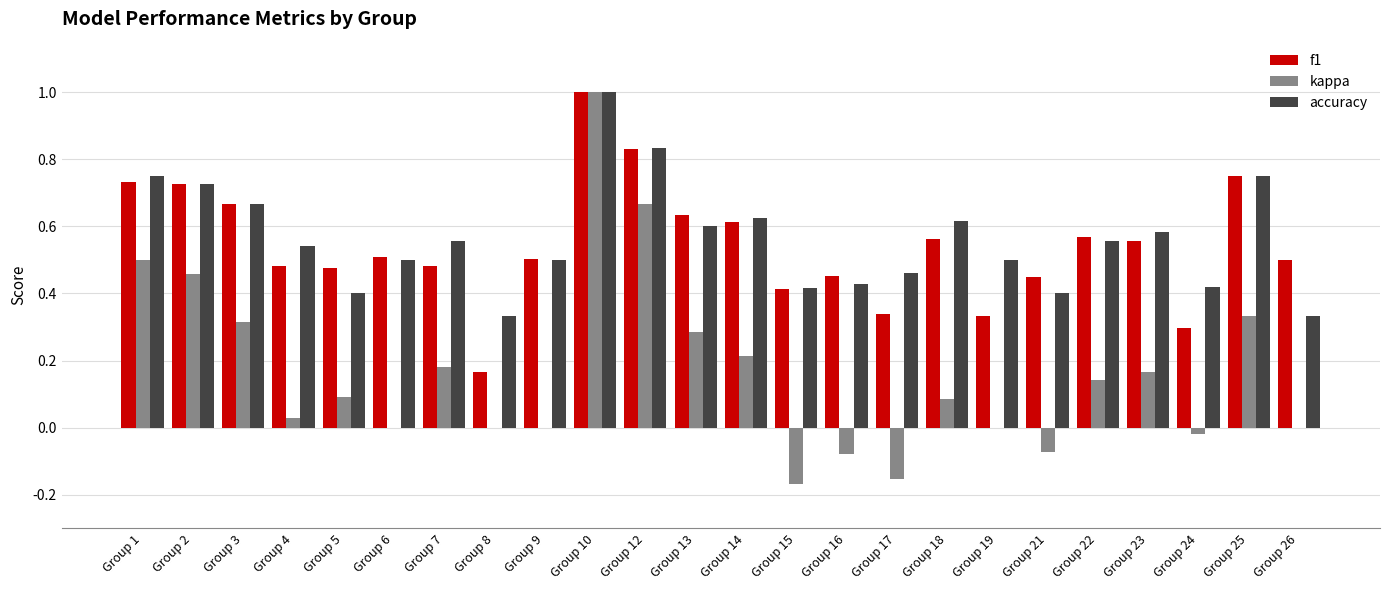

What is the sum of all f1 values?

13.0